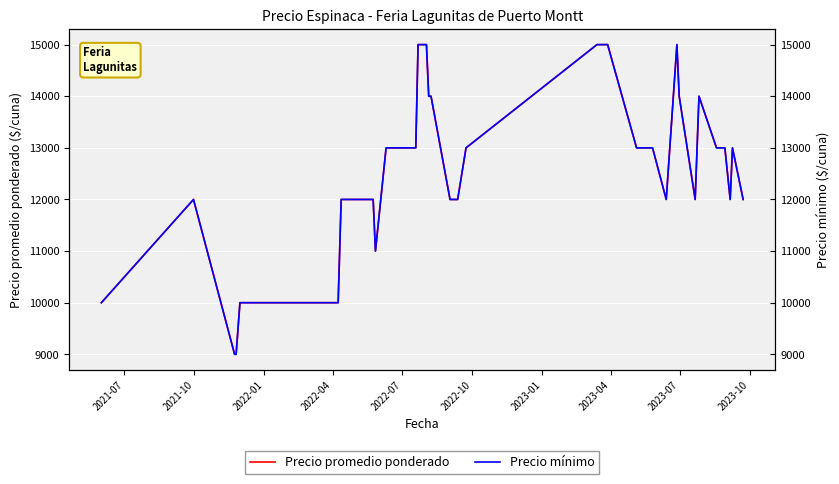

How many values in the Precio mínimo series exceed 13000?

10